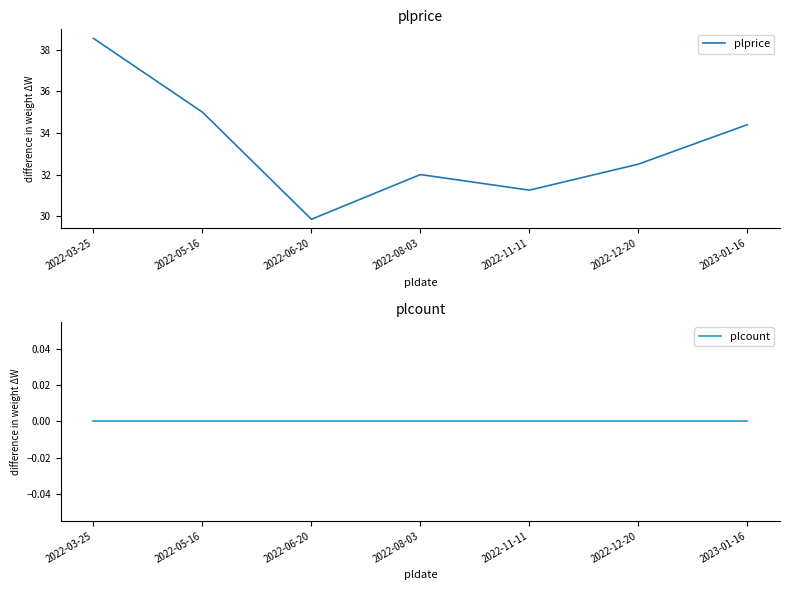

True or false: plcount has a value of 0.0 at 2022-06-20.

True